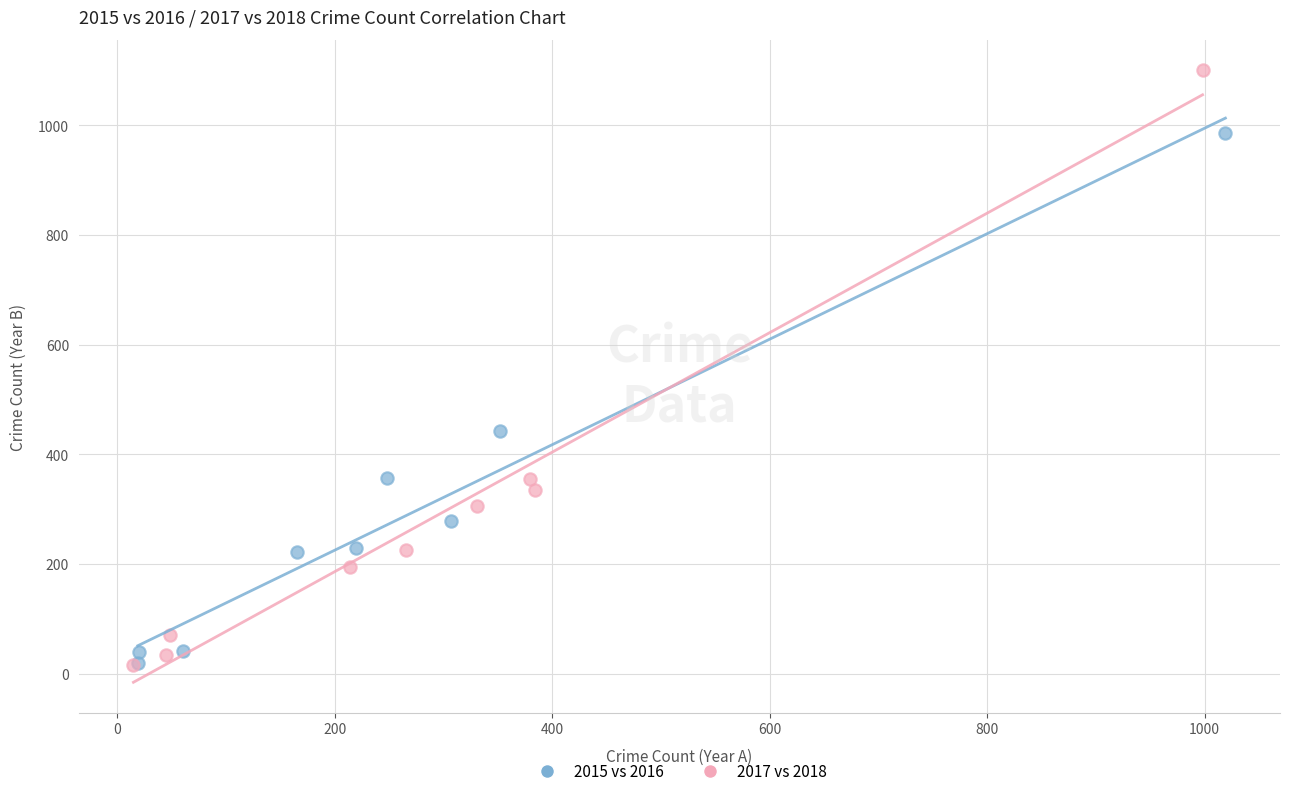

Which series has the widest spread of Y values?

2017 vs 2018